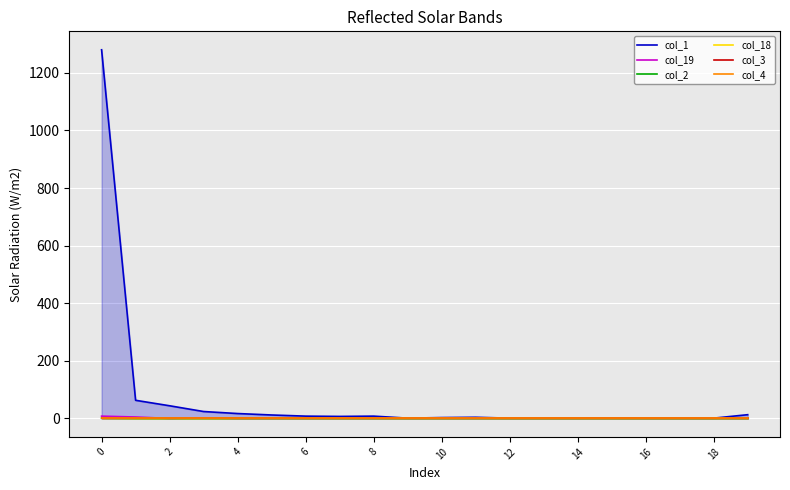

How many series are shown in this chart?

6